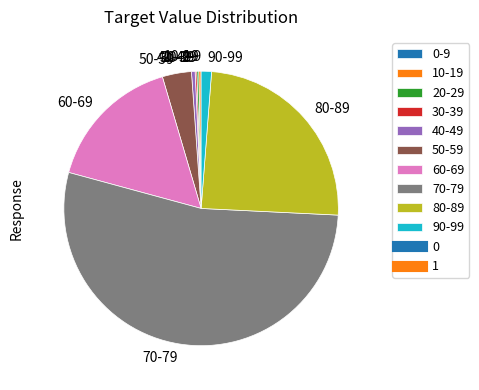

True or false: 70-79 accounts for 61% of the total.

False